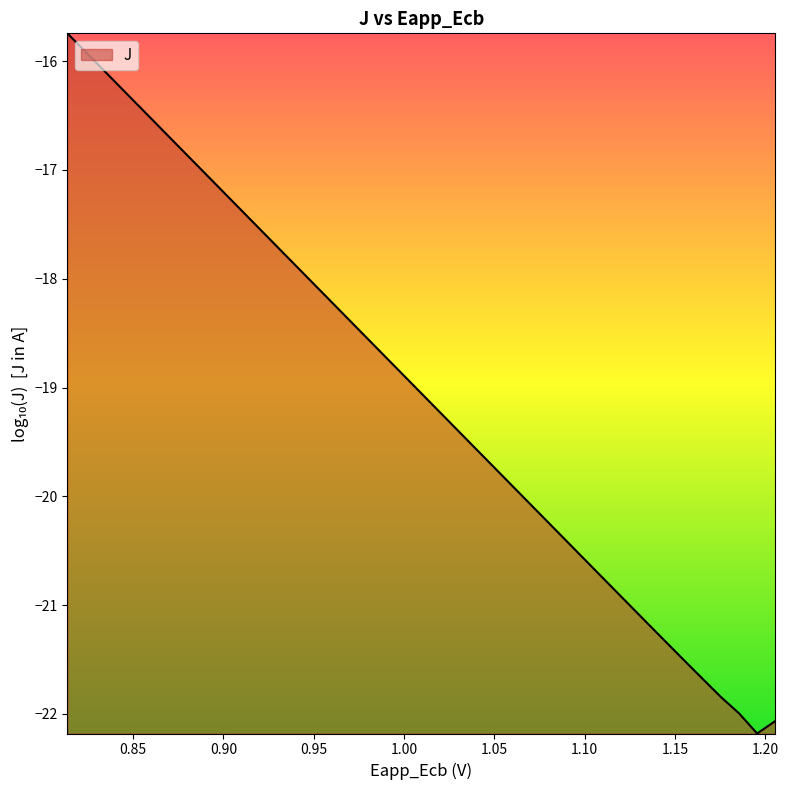

True or false: the data has more than 2 interior local peaks.

False